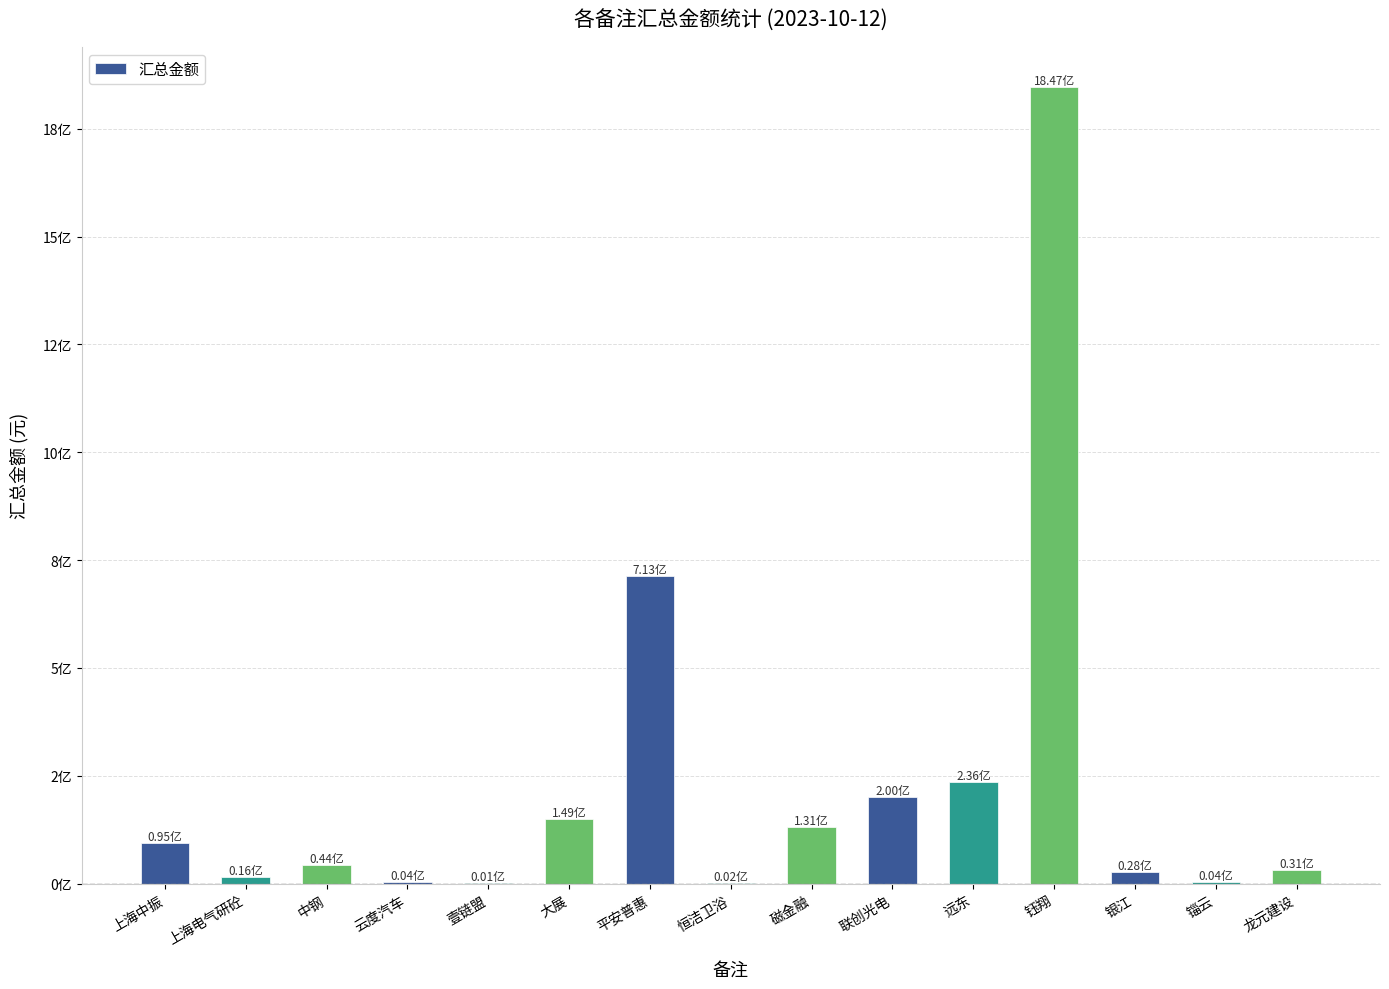

Reading right to left, transcribe all the data shown in this chart.

龙元建设=30816568.0	锱云=4015000.0	银江=27900000.0	钰翔=1847273629.6	远东=236260321.0	联创光电=199818632.1	磁金融=130766538.7	恒洁卫浴=1978135.4	平安普惠=713464468.7	大展=149176357.2	壹链盟=1001674.4	云度汽车=3577170.0	中钢=44032000.2	上海电气研砼=16075571.4	上海中振=95000000.0